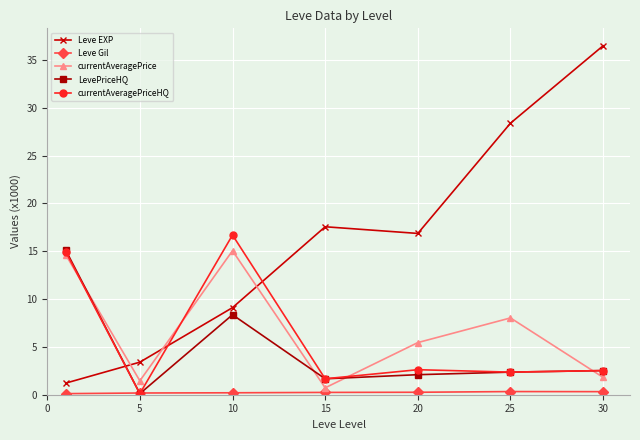

What is the maximum value shown in the chart?

36.5